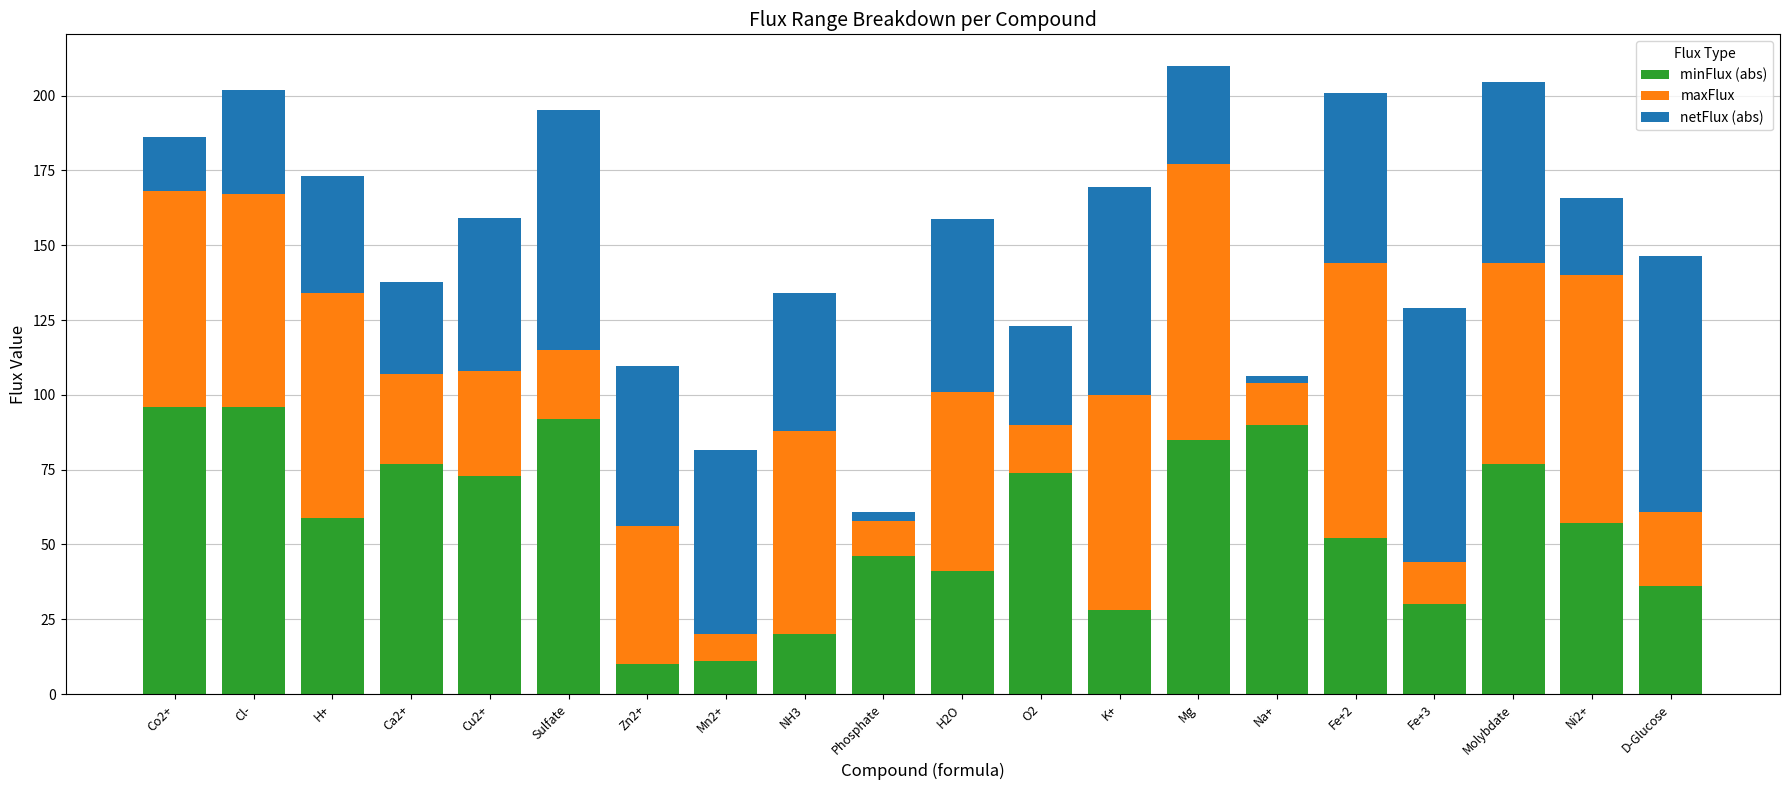

What is the approximate value of minFlux (abs) at H2O?

41.0